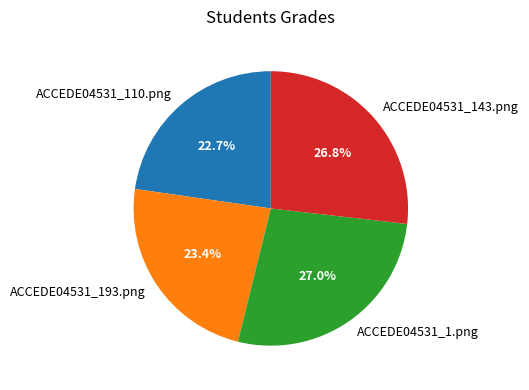

To the nearest percent, what is the average slice percentage?

25%